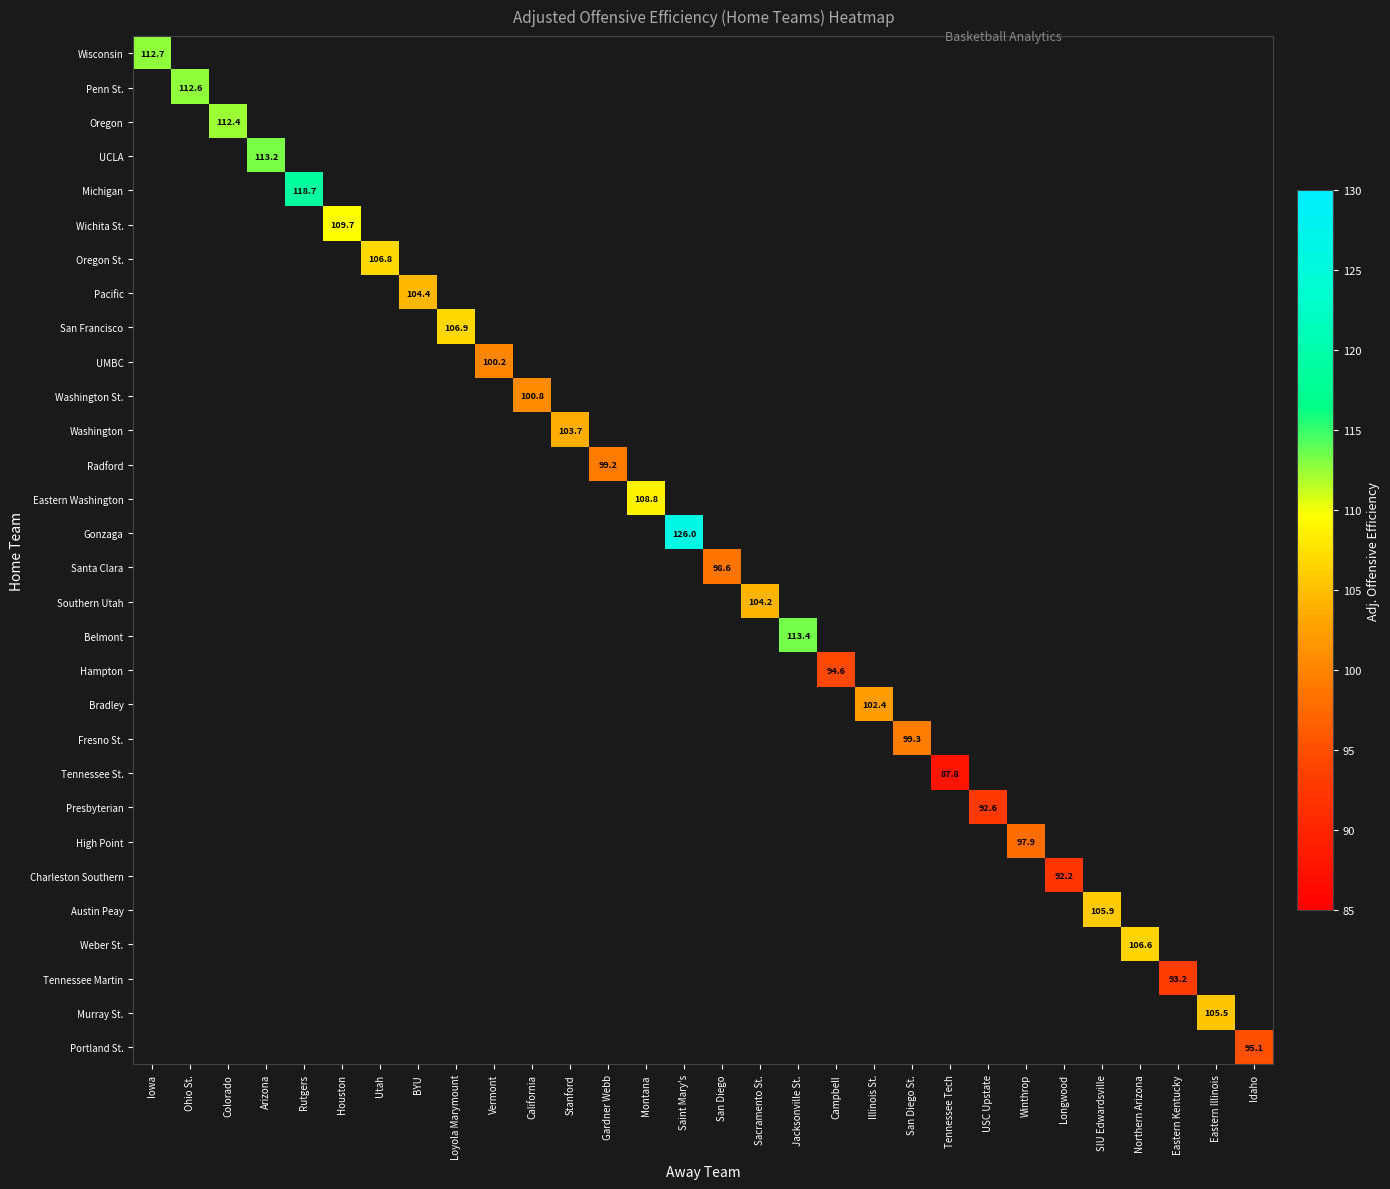

Count the number of categories in the chart.

30